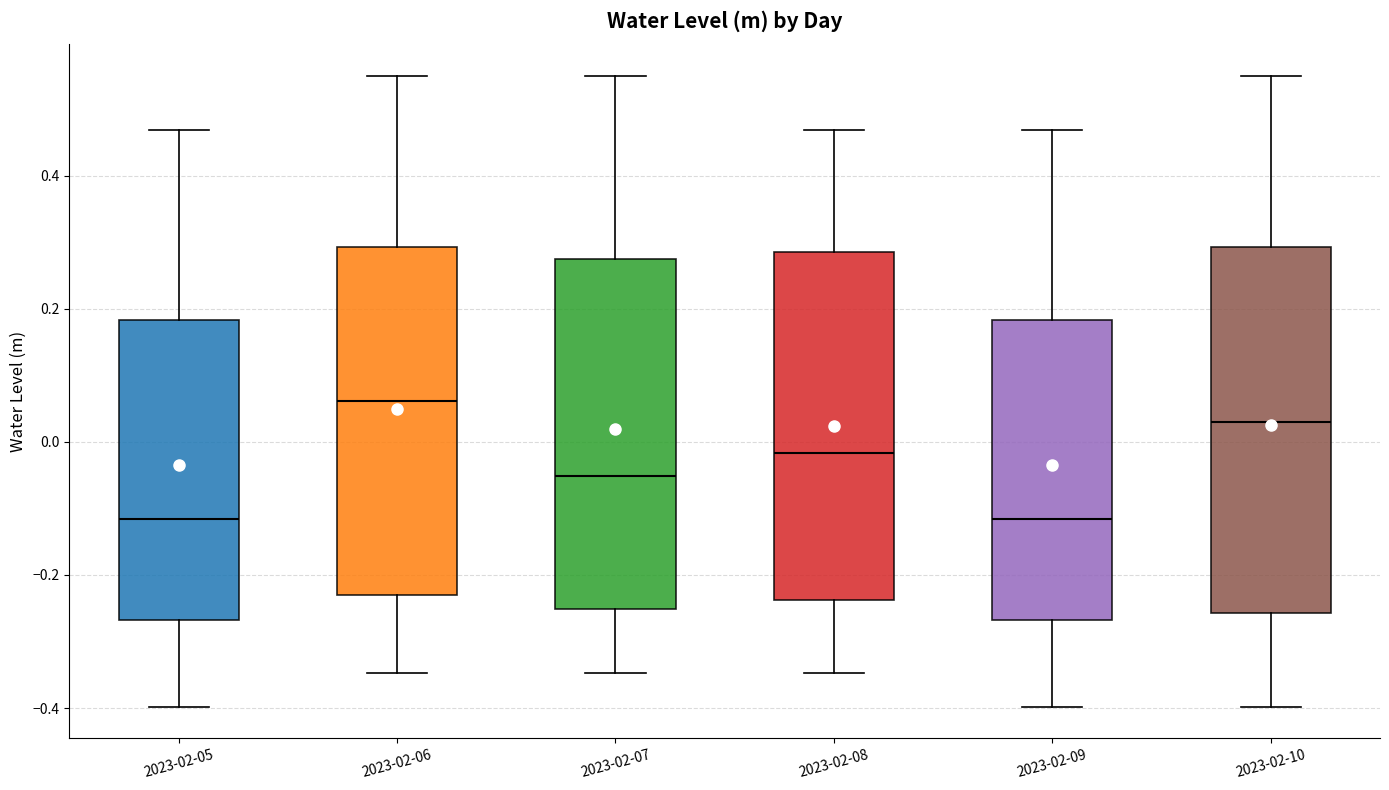

Reading left to right, transcribe this box plot: for each box, give where its median line is, the range the box spans, and where its two whiskers end, as read against the y-axis. The values are not printed on the chart, so give them approximately, as read against the axis.

2023-02-05: median -0.12, box -0.26 to 0.18, whiskers -0.40 to 0.46
2023-02-06: median 0.06, box -0.22 to 0.30, whiskers -0.34 to 0.56
2023-02-07: median -0.06, box -0.26 to 0.28, whiskers -0.34 to 0.56
2023-02-08: median -0.02, box -0.24 to 0.28, whiskers -0.34 to 0.46
2023-02-09: median -0.12, box -0.26 to 0.18, whiskers -0.40 to 0.46
2023-02-10: median 0.04, box -0.26 to 0.30, whiskers -0.40 to 0.56